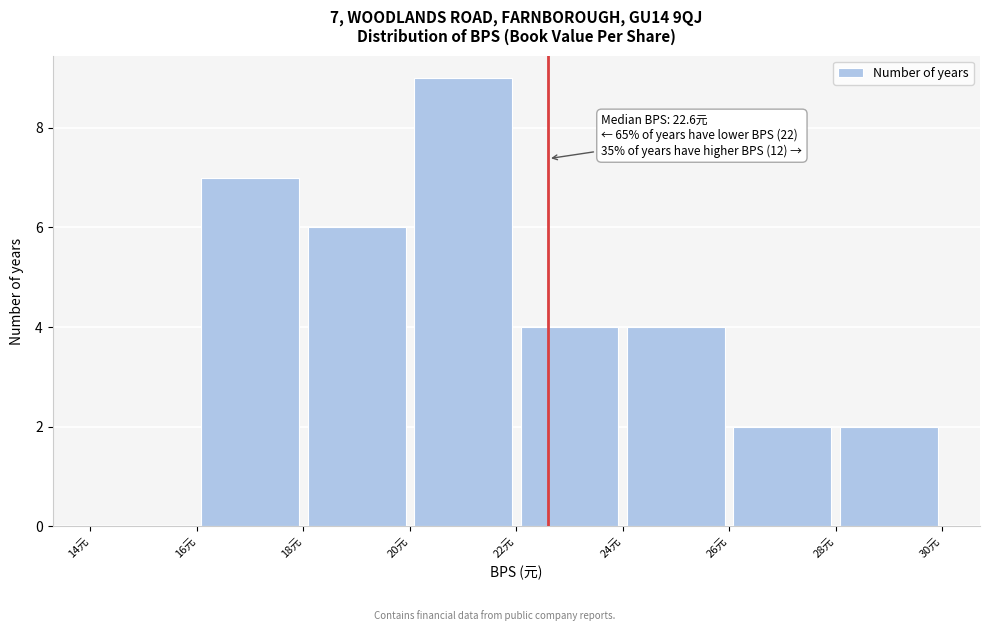

Over which range of the x-axis is the bar tallest?

20 to 22